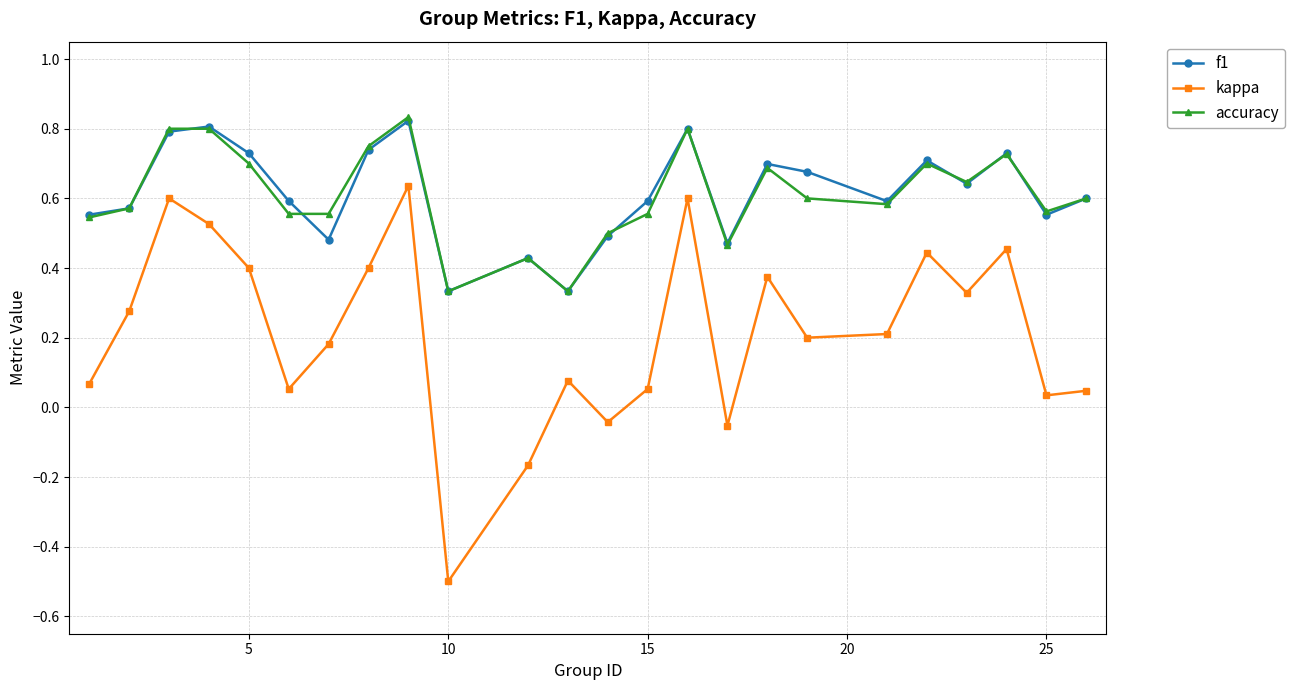

In kappa, how many points are higher than both neighbors (excluding endpoints)?

7